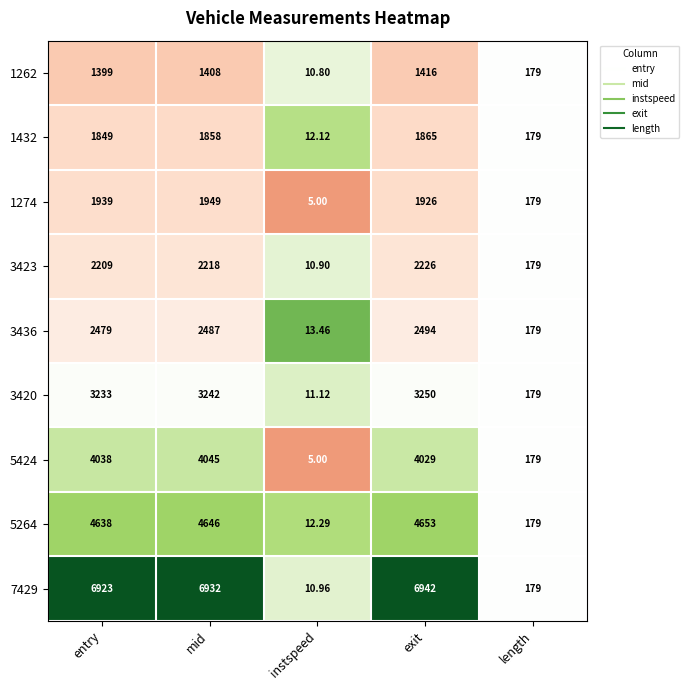

How many distinct data groups are displayed?

9